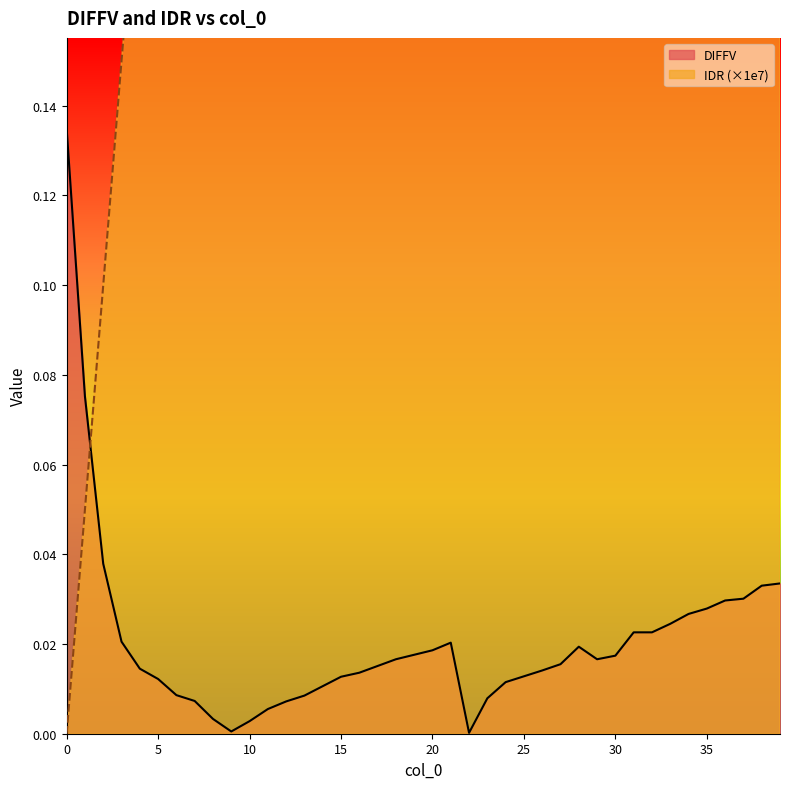

At which label does IDR first exceed 1?

21